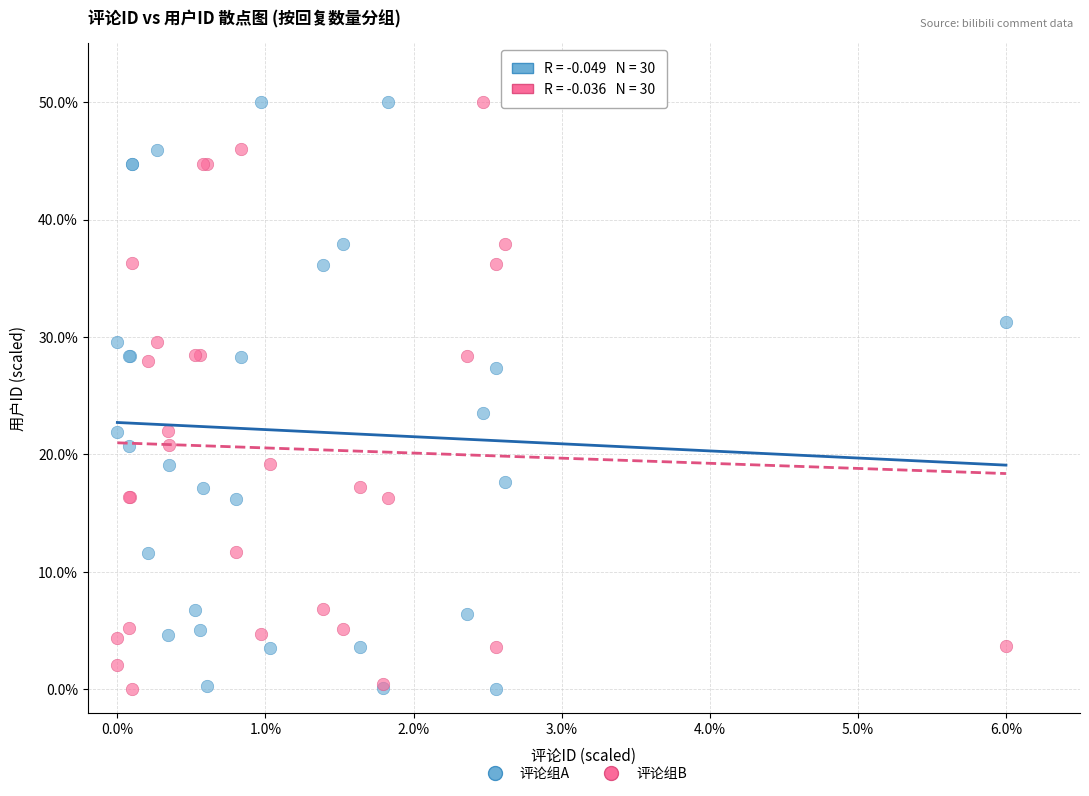

Across all series, what Y value is closest to 25?

23.6